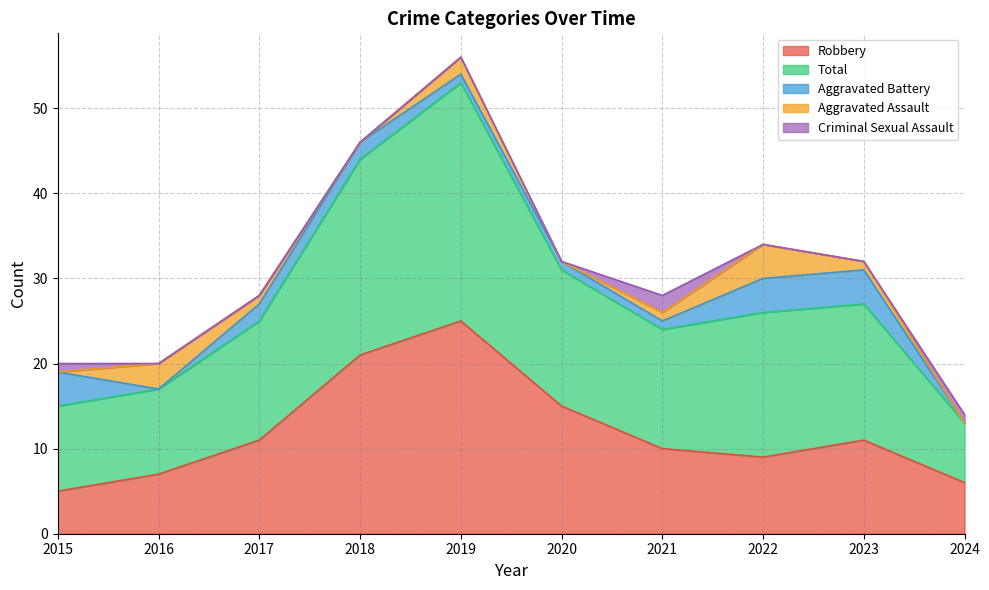

Where is Robbery nearest to the value 15?

2020